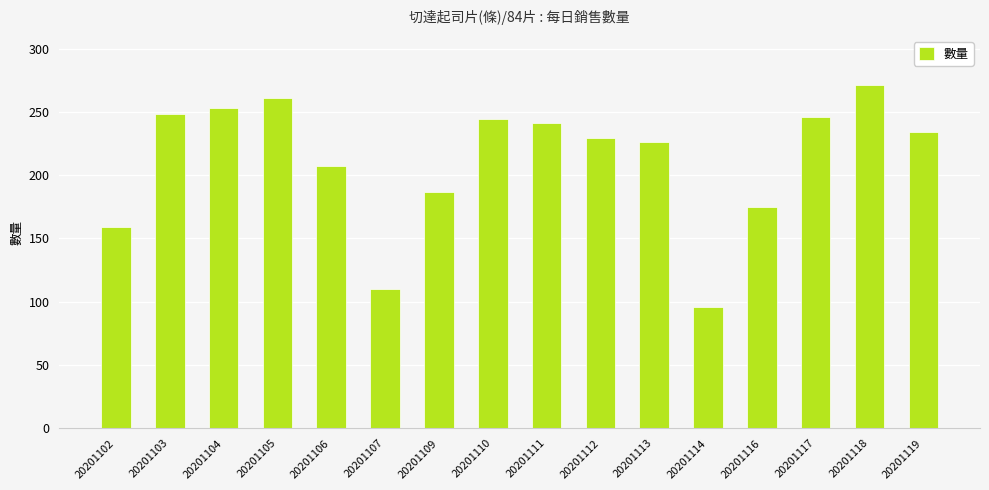

What is the value of the 2nd bar from the left?

248